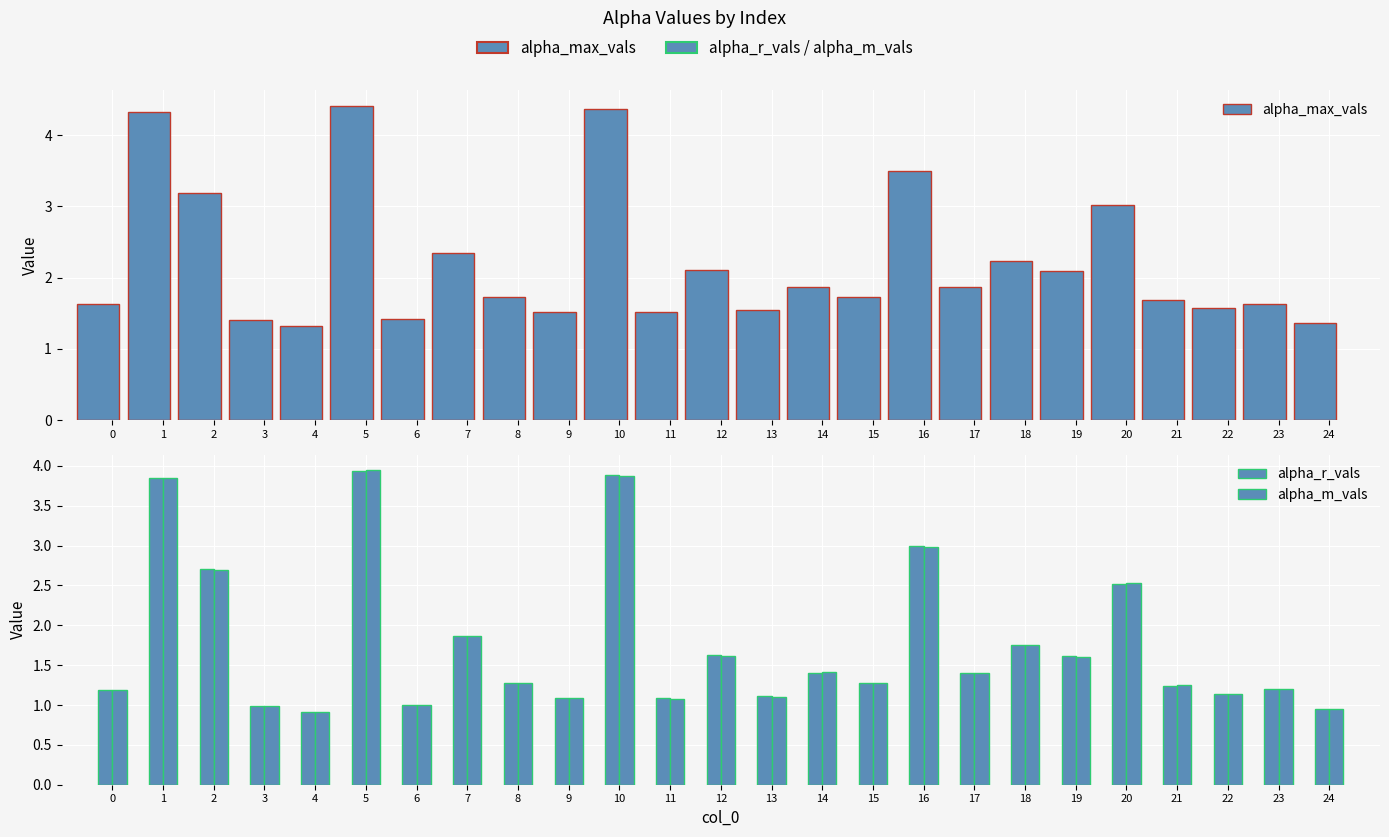

What is the sum of the alpha_m_vals values at 7 and 8?

3.1